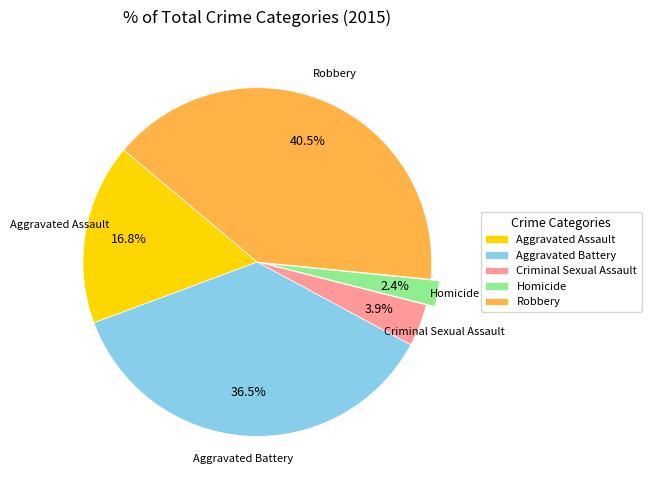

Combined, do Homicide and Aggravated Battery account for over 50%?

No